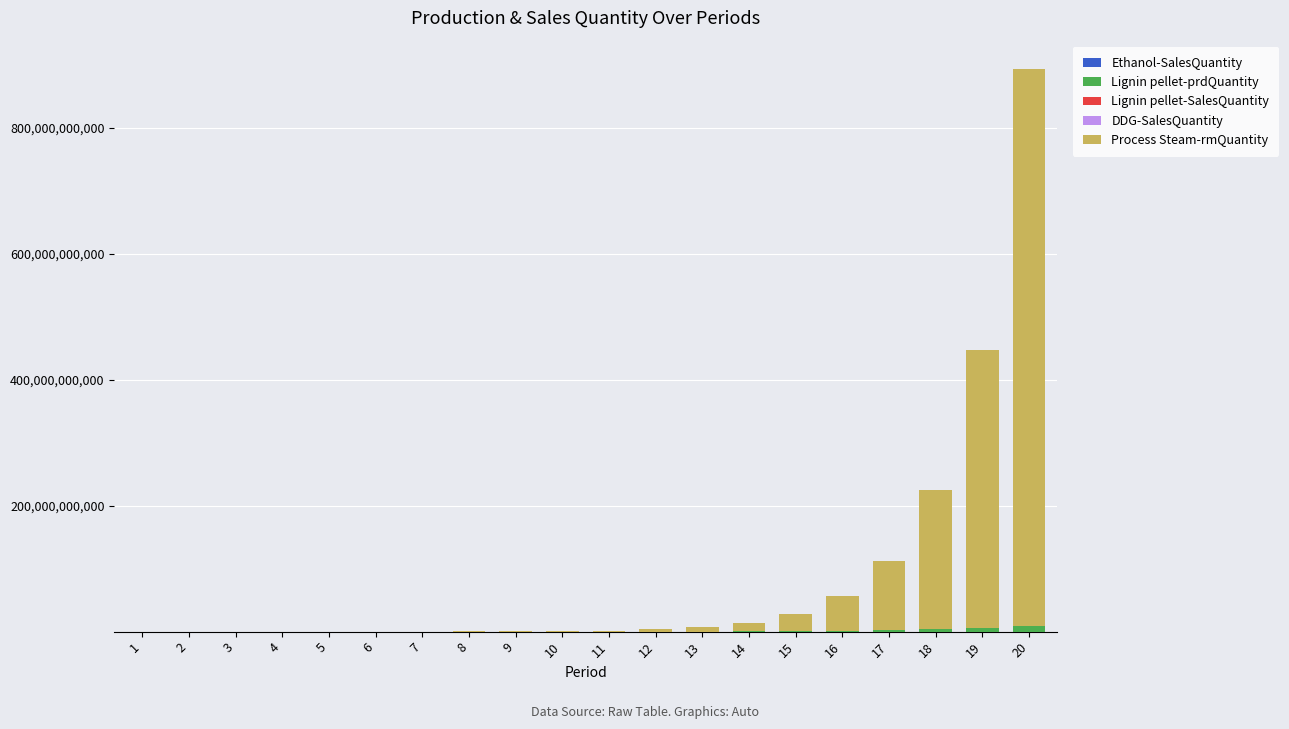

At which category is the sum across all series the highest?

20